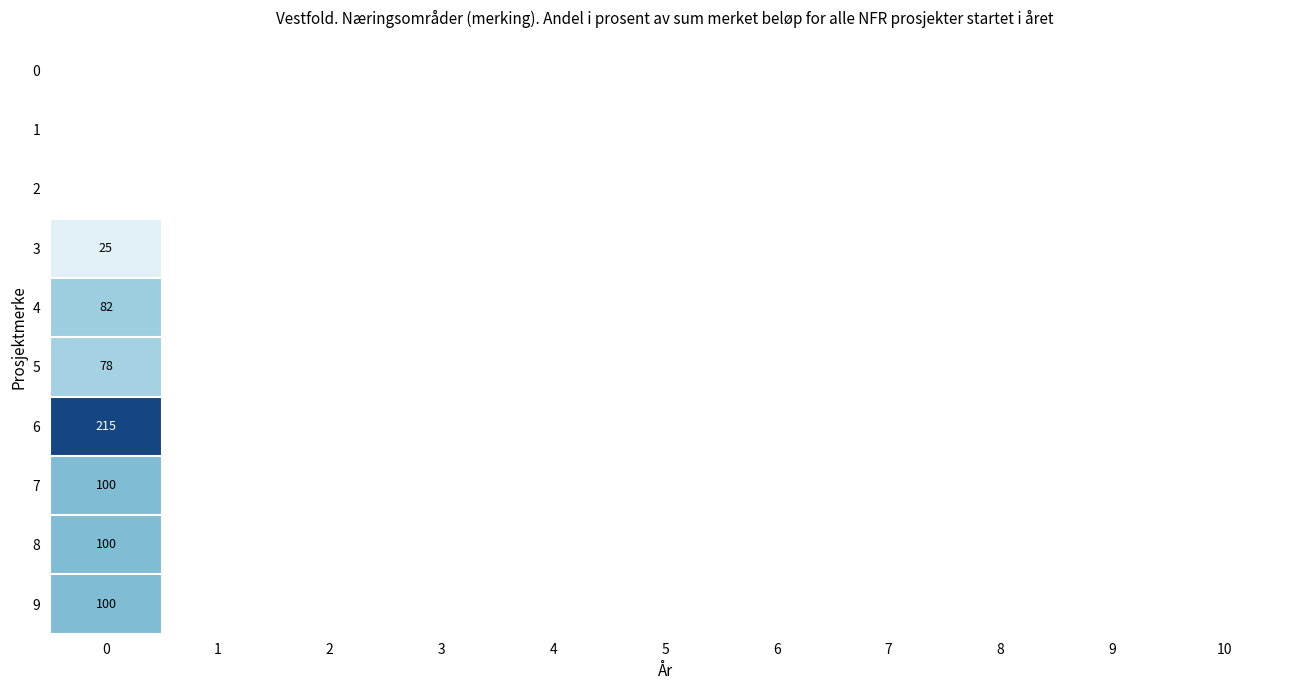

The value of 8 at 0 is 100. True or false?

True